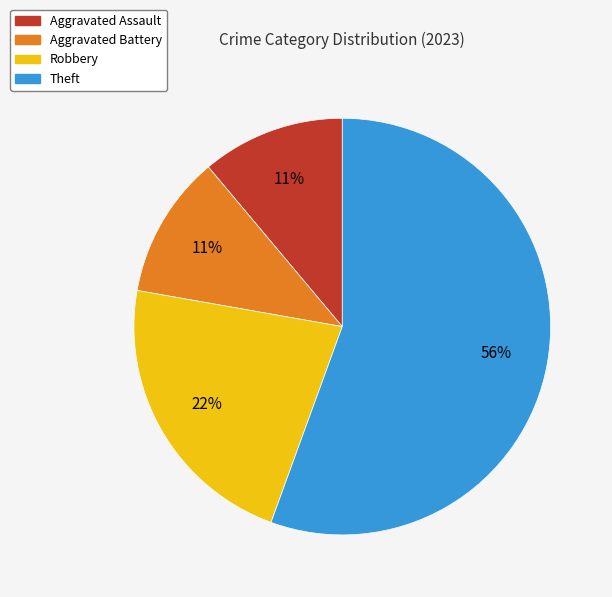

Approximately how many times larger is the value at Robbery compared to Theft?

0.4